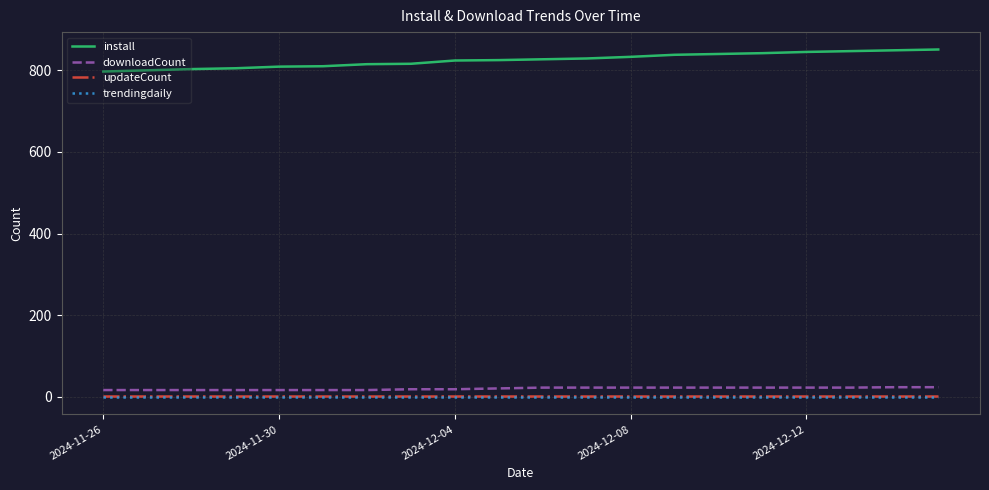

Which series has the largest range (max minus min)?

install